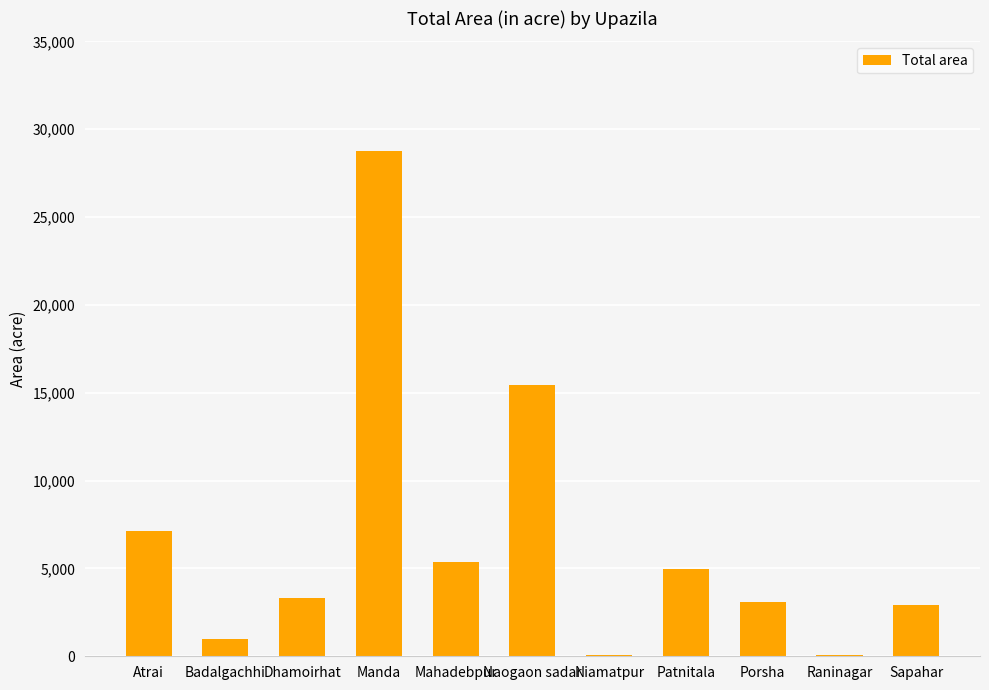

What is the sum of all values?

72114